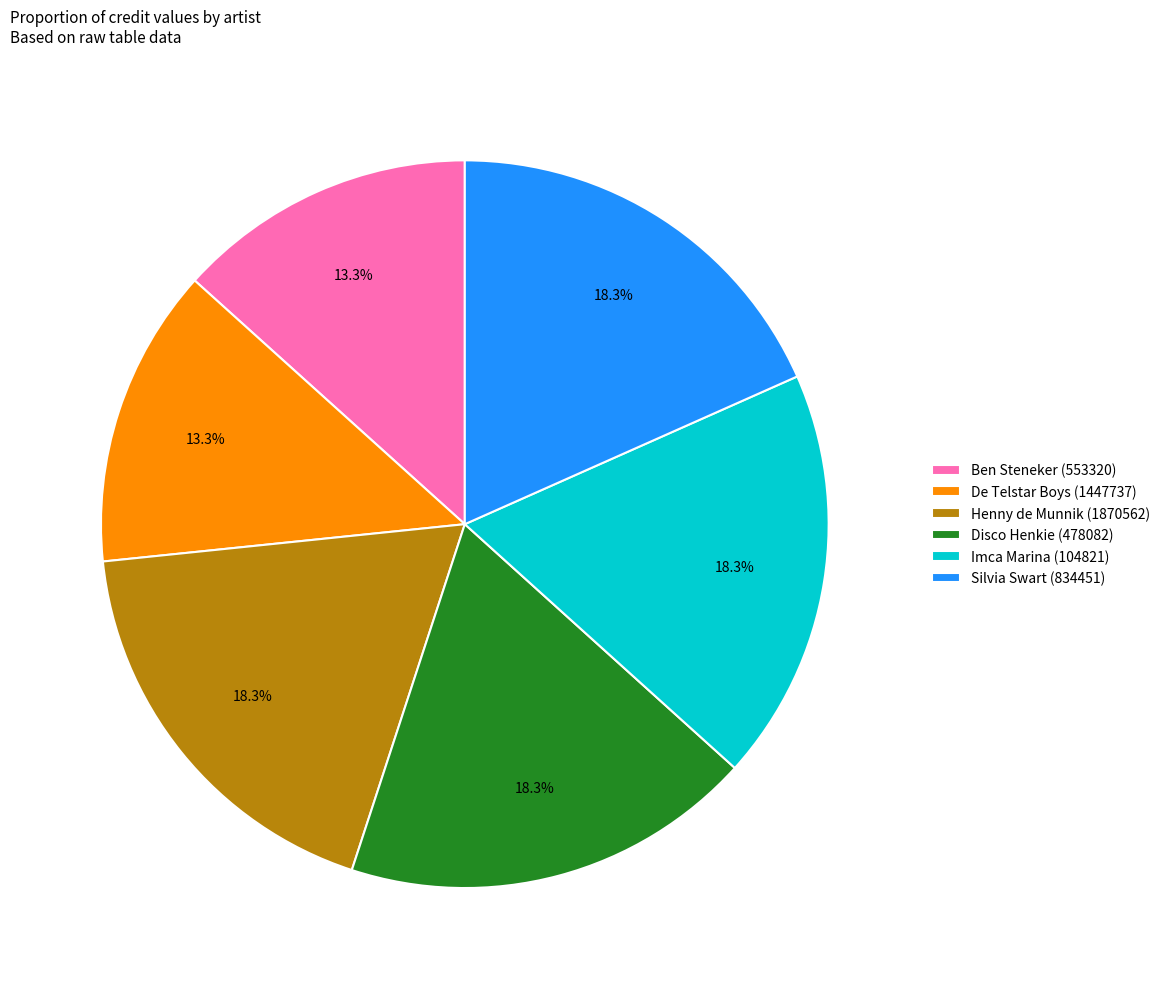

Does any single category account for the majority?

No